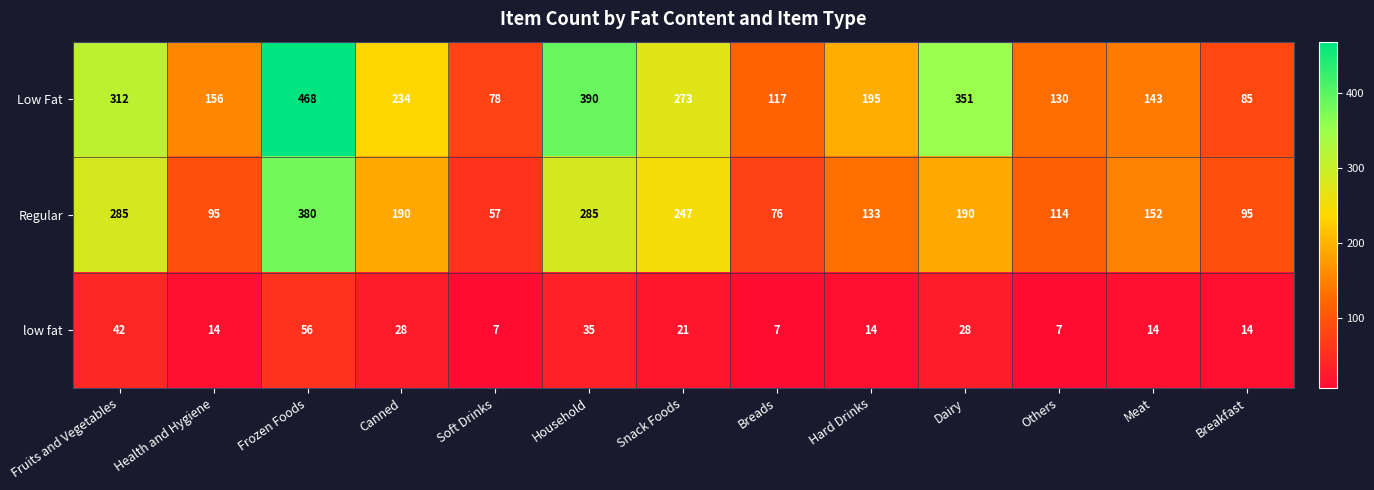

At which label is Low Fat closest to 273?

Snack Foods